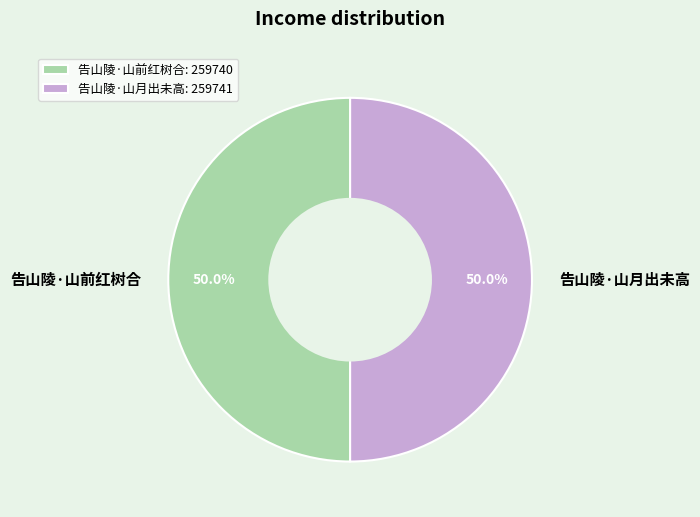

Do 告山陵·山前红树合 and 告山陵·山月出未高 together represent more than half of the pie?

Yes